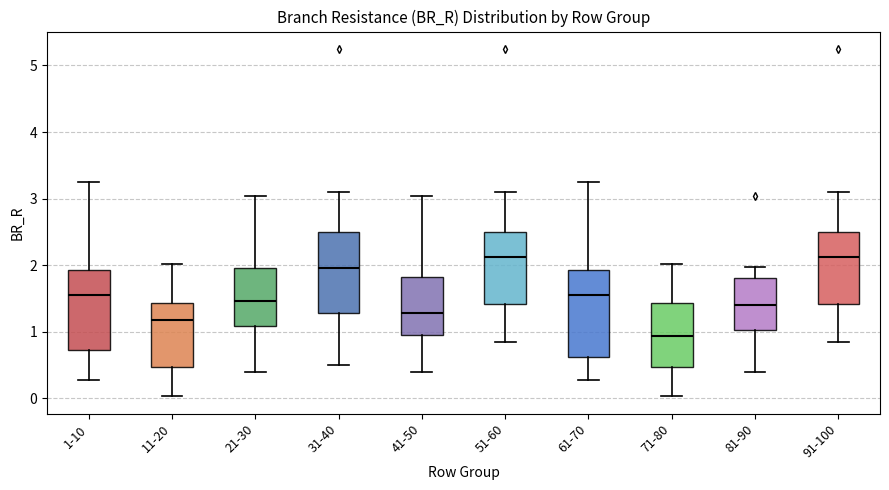

Where is the lower edge of the box for 1-10 on the y-axis? The values are not printed on the chart, so give them approximately, as read against the axis.

0.7